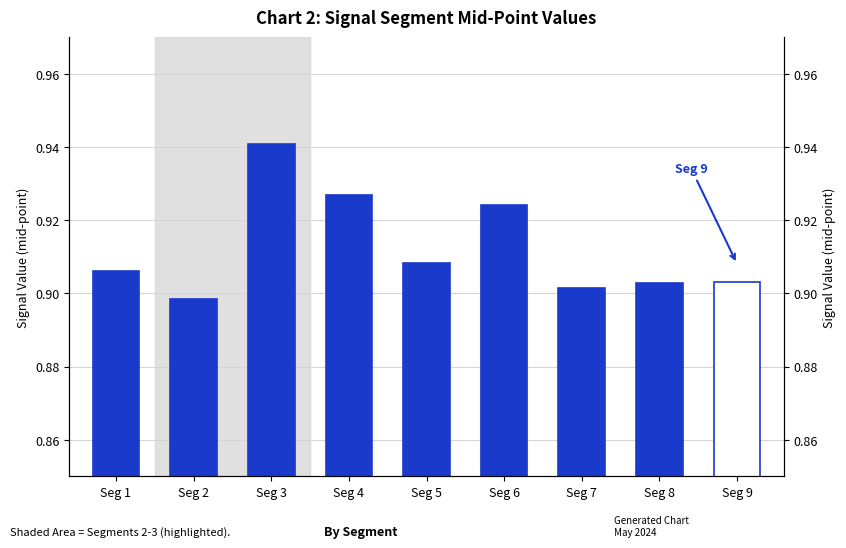

What value does the data have at Seg 1?

0.9